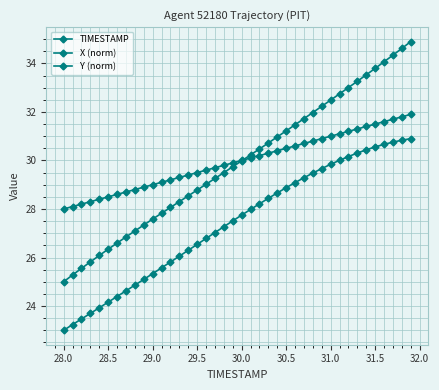

What is the difference between the maximum and minimum values in the TIMESTAMP series?

3.9